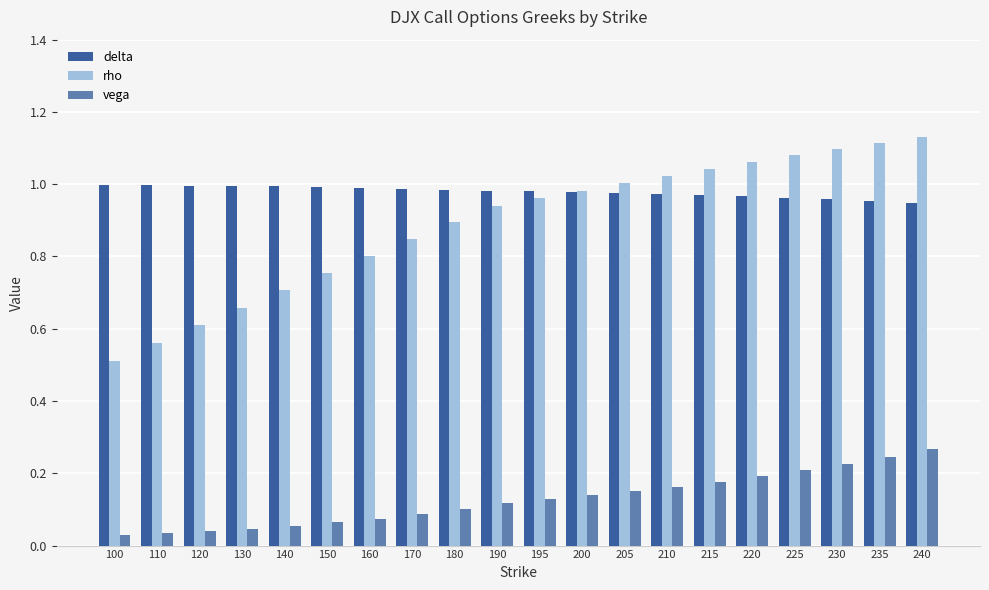

Which series has the widest spread of values?

rho